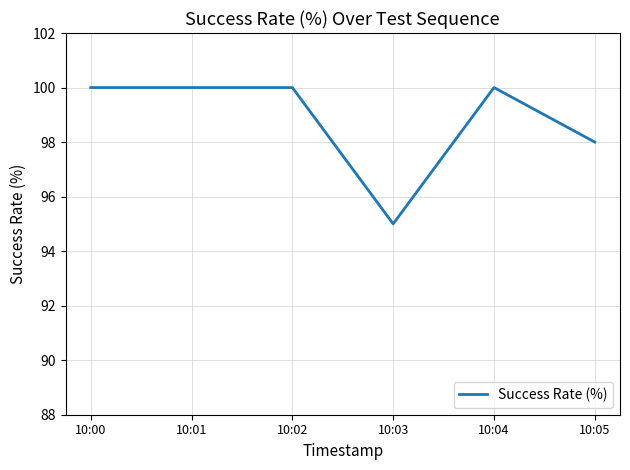

How many values are between 98 and 100?

5